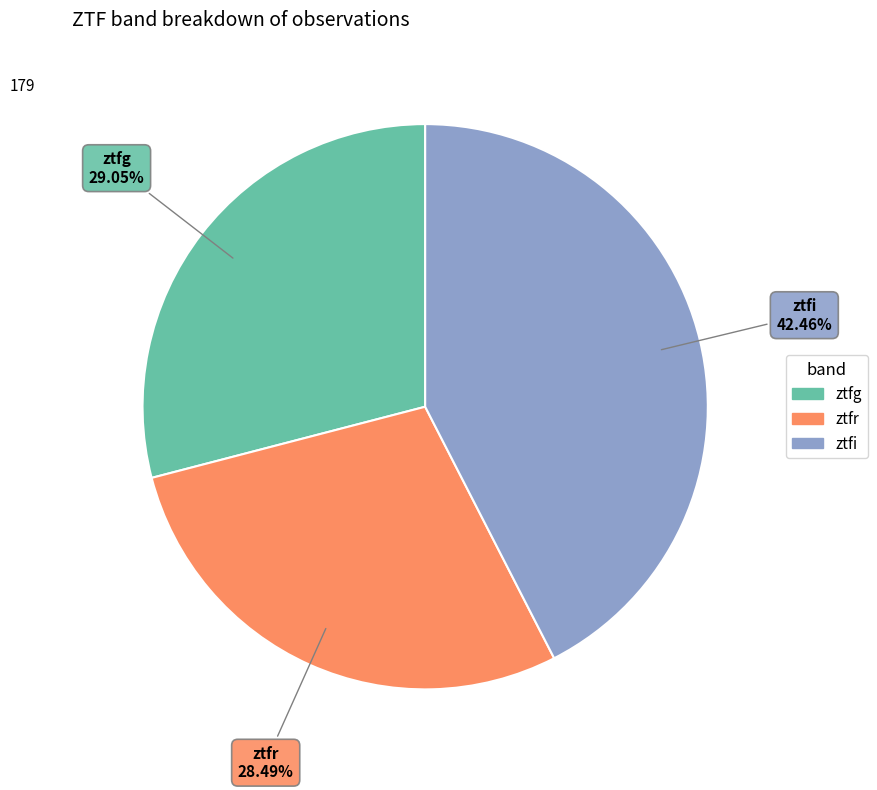

What percentage is NOT represented by ztfr?

71.5%